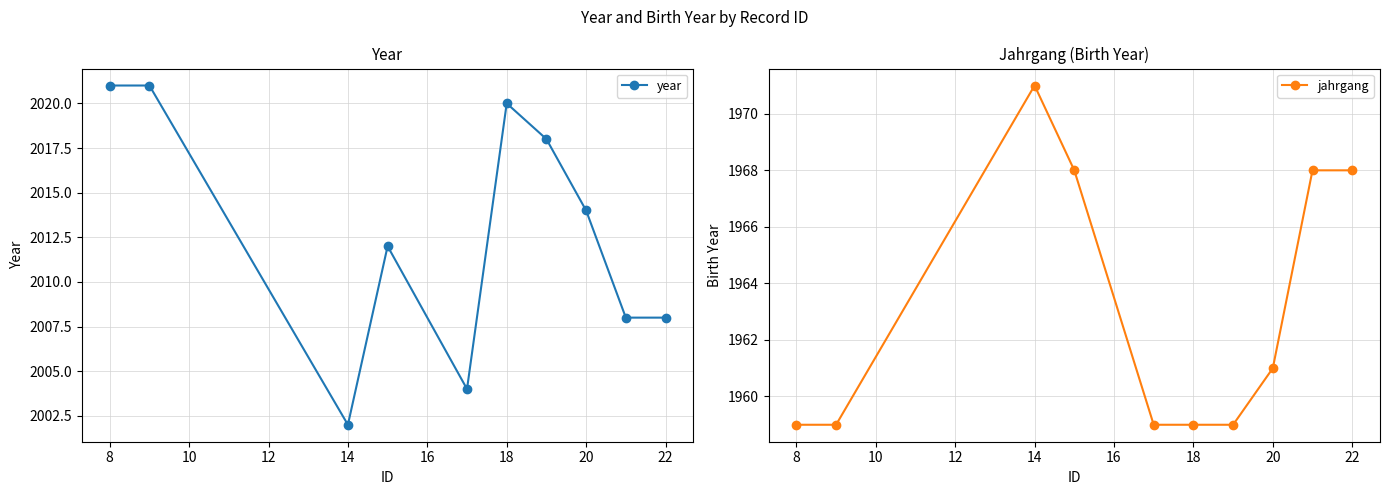

What is the difference between the jahrgang values at 20 and 22?

7